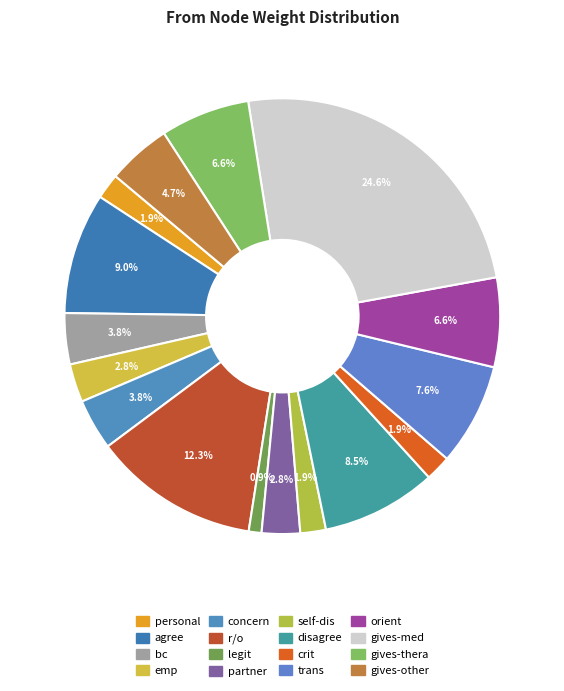

The emp slice represents 1% of the pie. True or false?

False